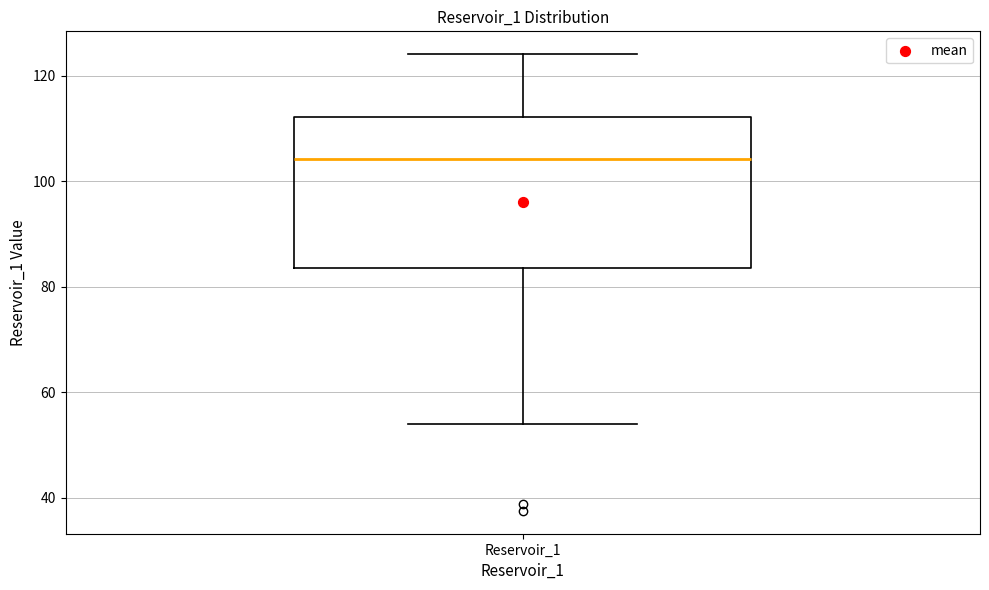

Where is the lower edge of the box for Reservoir_1 on the y-axis? The values are not printed on the chart, so give them approximately, as read against the axis.

84